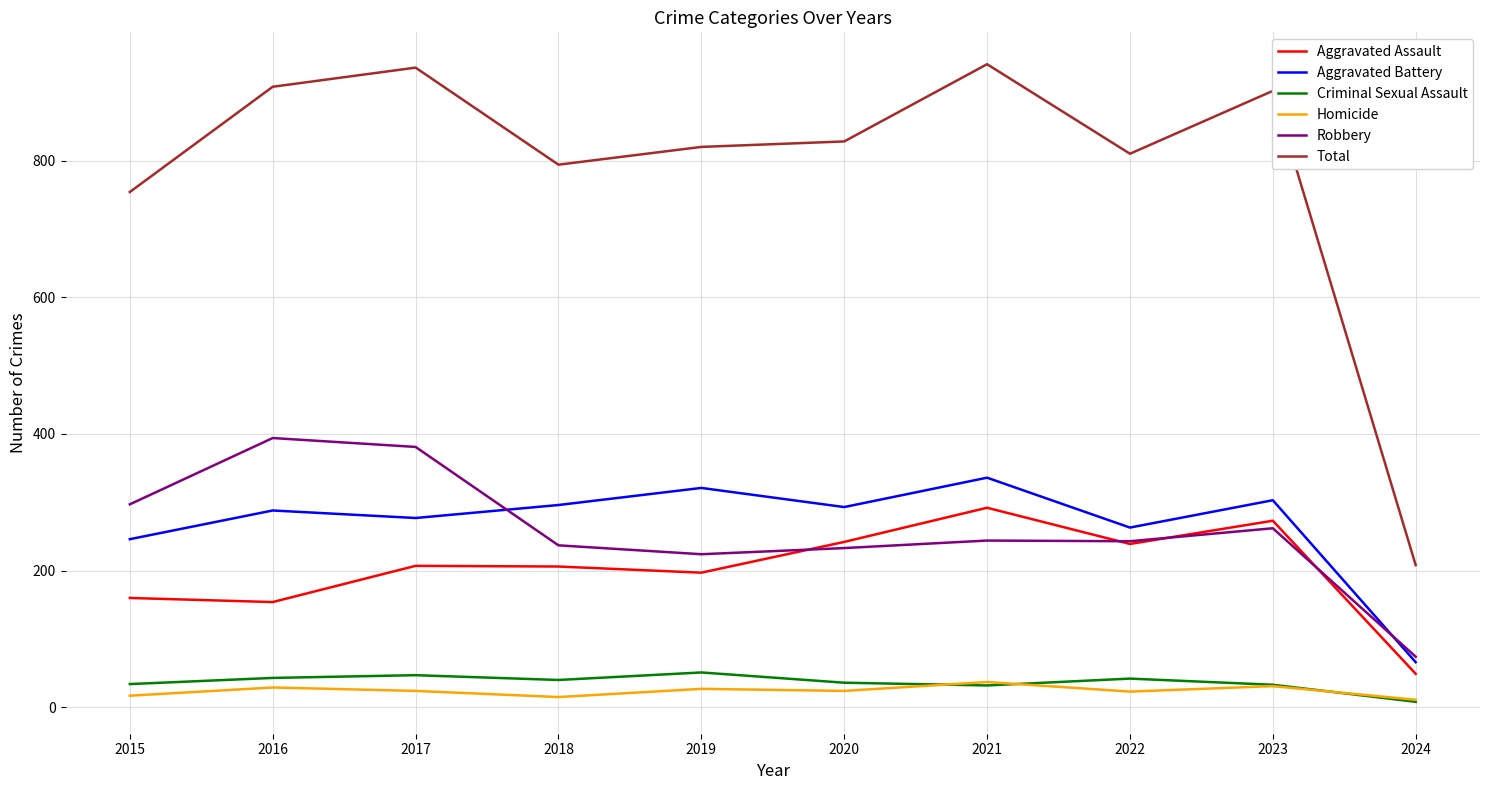

True or false: Aggravated Battery and Total intersect in this chart.

False